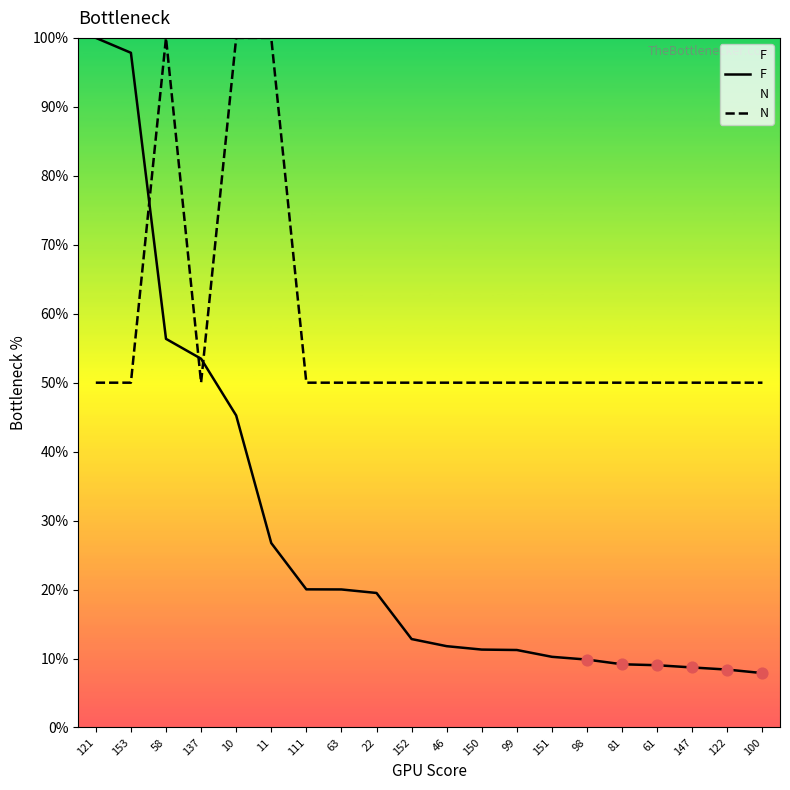

At which category is the sum across all series the highest?

58